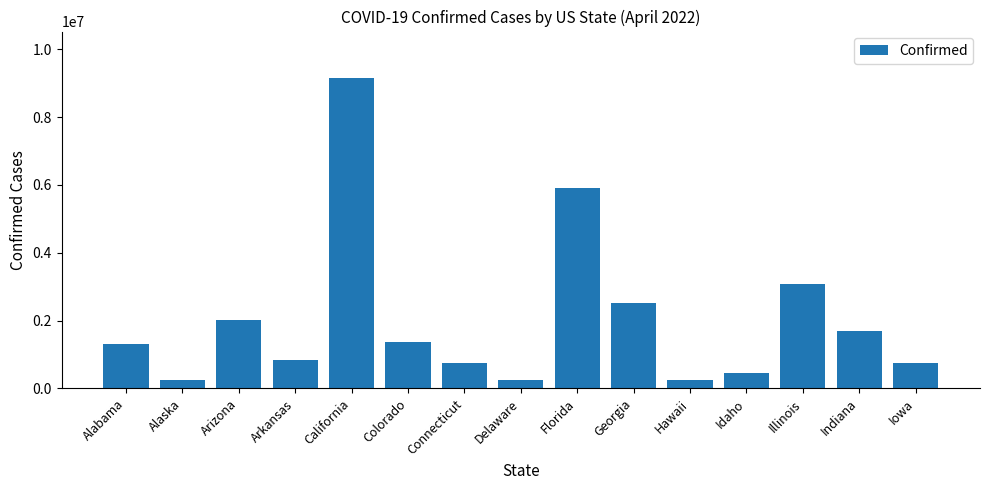

What is the value of the 14th bar from the left?

1693565